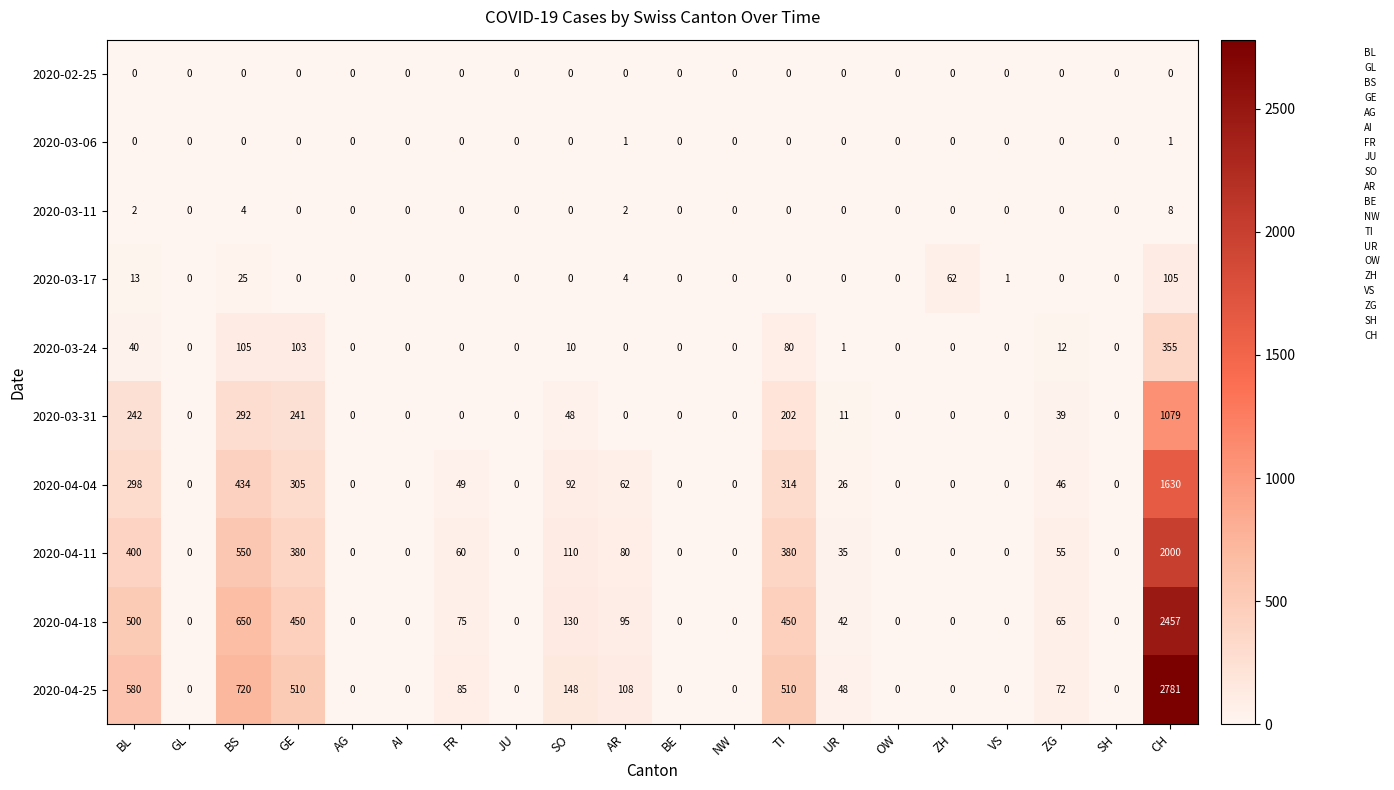

Which category has the highest value across all series?

CH